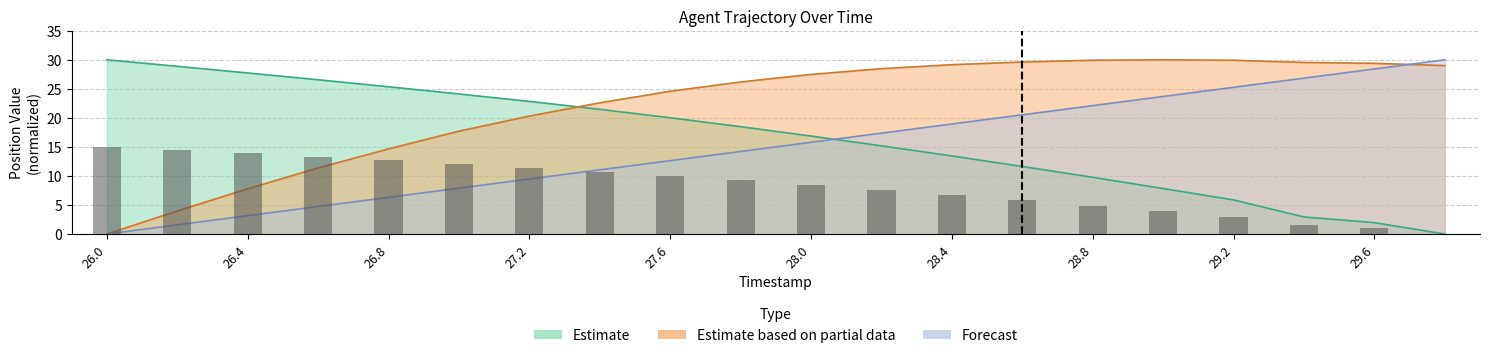

Where does the X series first go above 18?

26.0